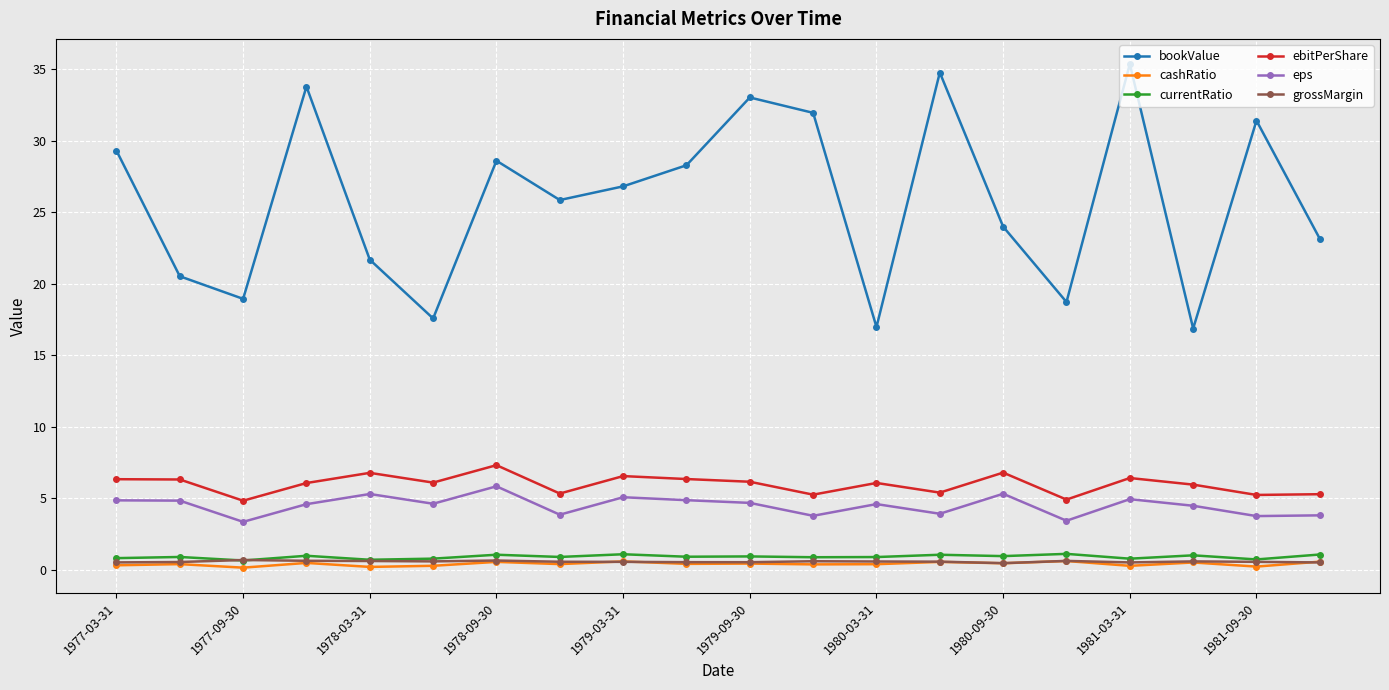

What is the minimum value for eps?

3.4